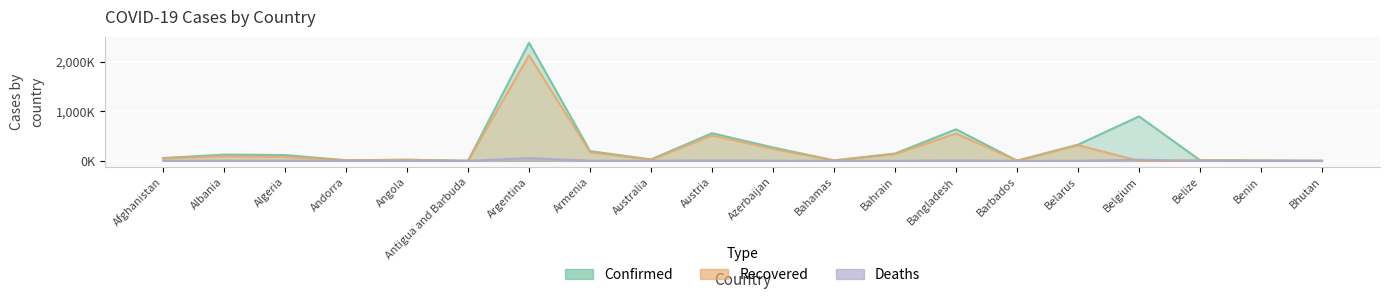

List the labels in order of Recovered value, largest first.

Argentina, Bangladesh, Austria, Belarus, Azerbaijan, Armenia, Bahrain, Albania, Algeria, Afghanistan, Australia, Angola, Belize, Andorra, Bahamas, Benin, Barbados, Antigua and Barbuda, Bhutan, Belgium